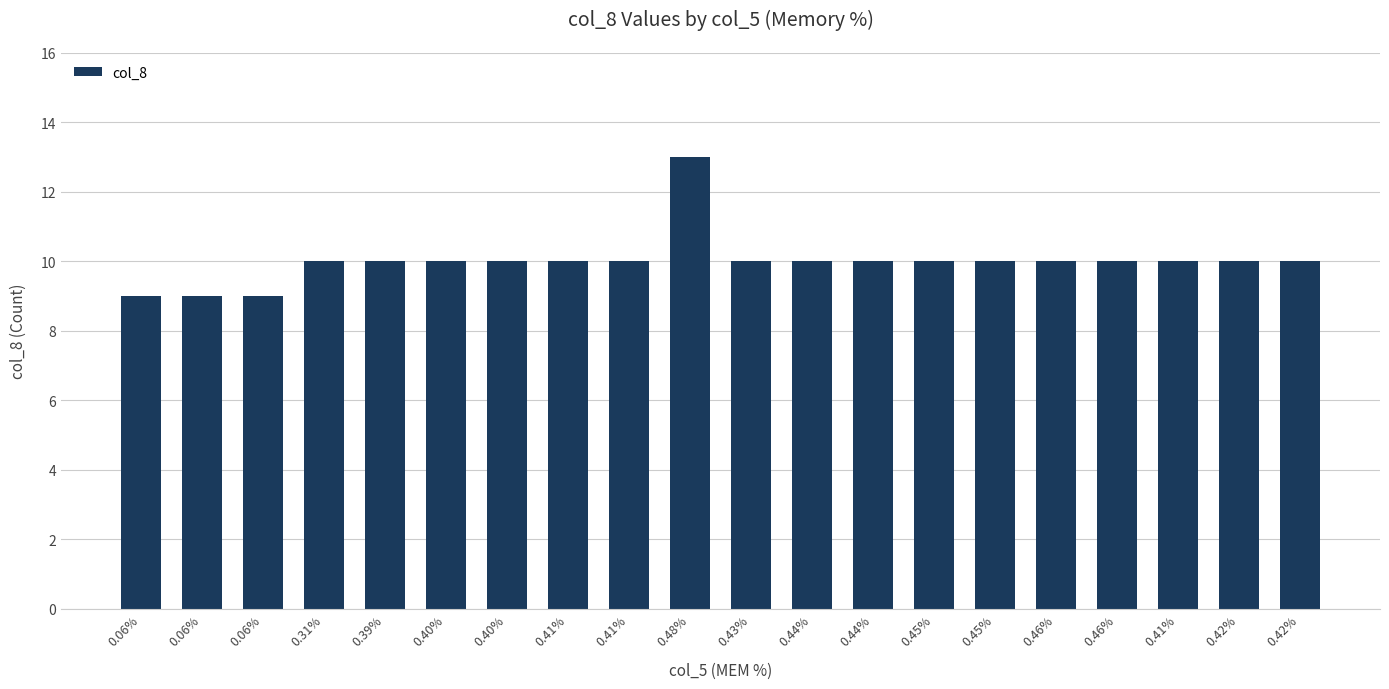

The chart shows a value of 10 at 0.41%. True or false?

True